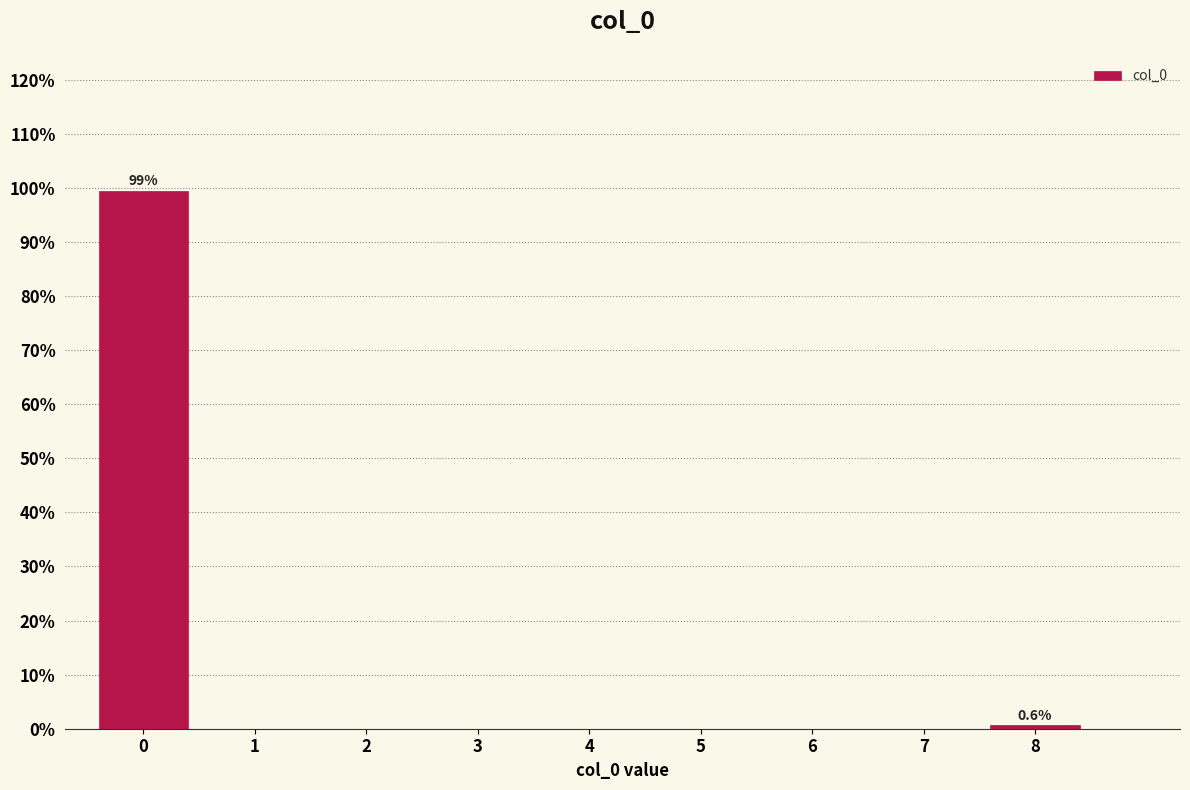

Reading right to left, what are all the values shown in this chart?

8=0.6	7=0.0	6=0.0	5=0.0	4=0.0	3=0.0	2=0.0	1=0.0	0=99.4